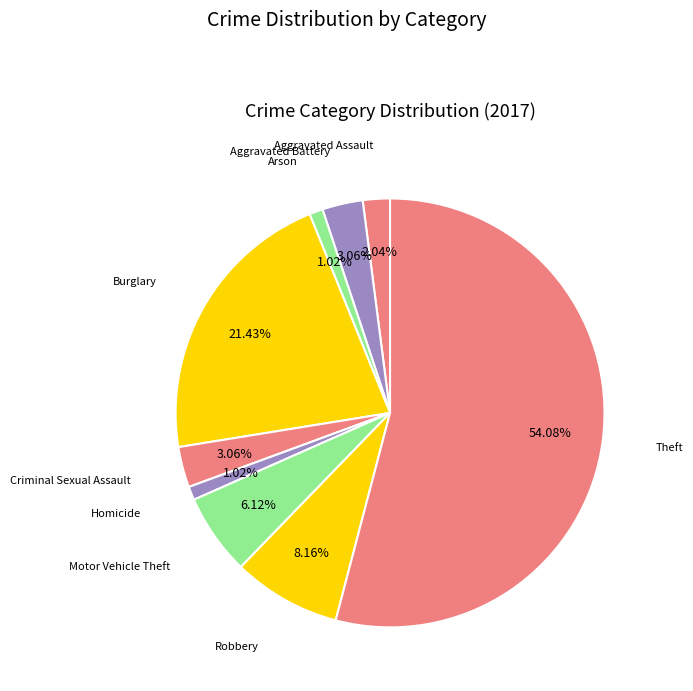

Which category has the smallest portion of the pie?

Arson